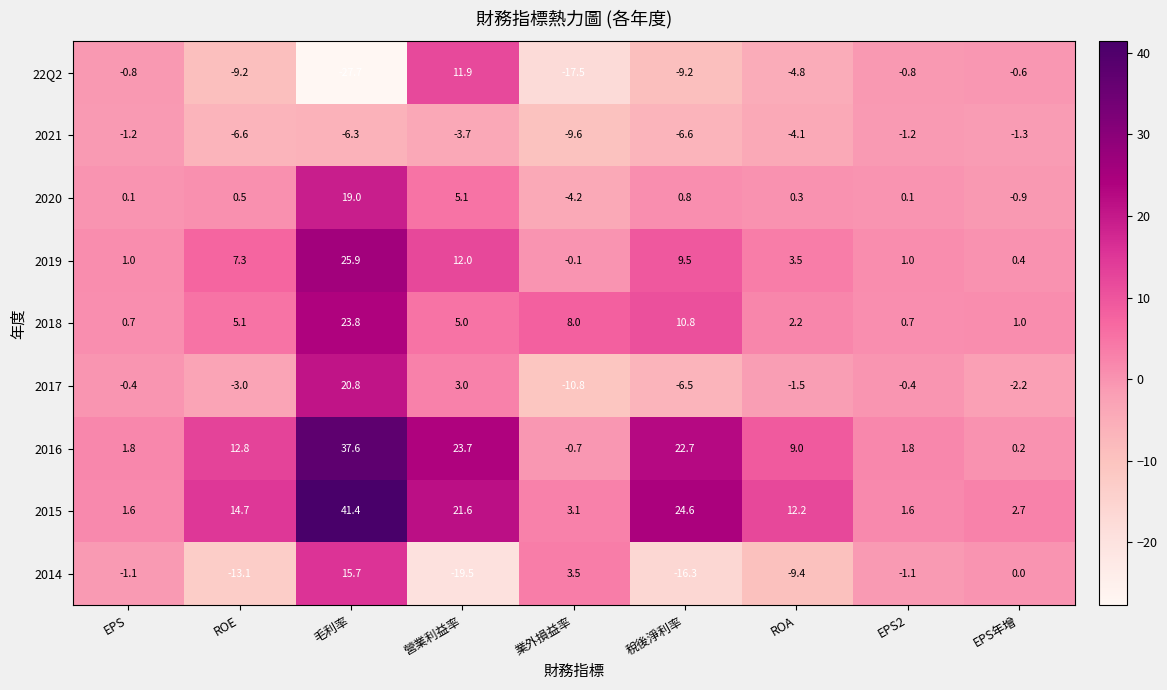

True or false: 2018 has a value of 0.7 at EPS.

True